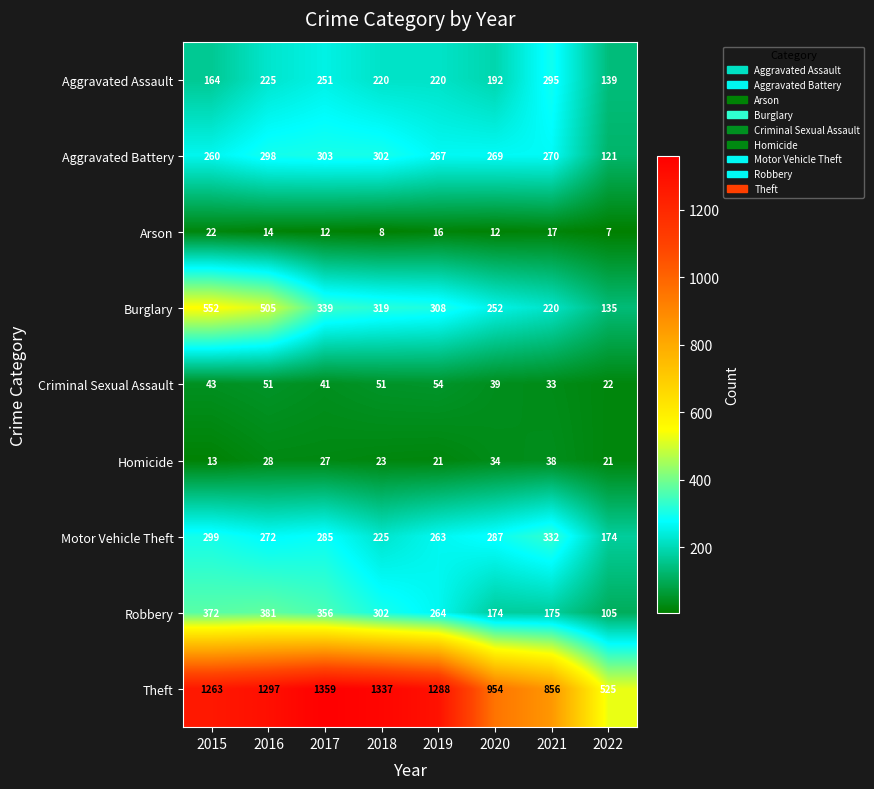

What is the difference between the Motor Vehicle Theft values at 2019 and 2016?

9